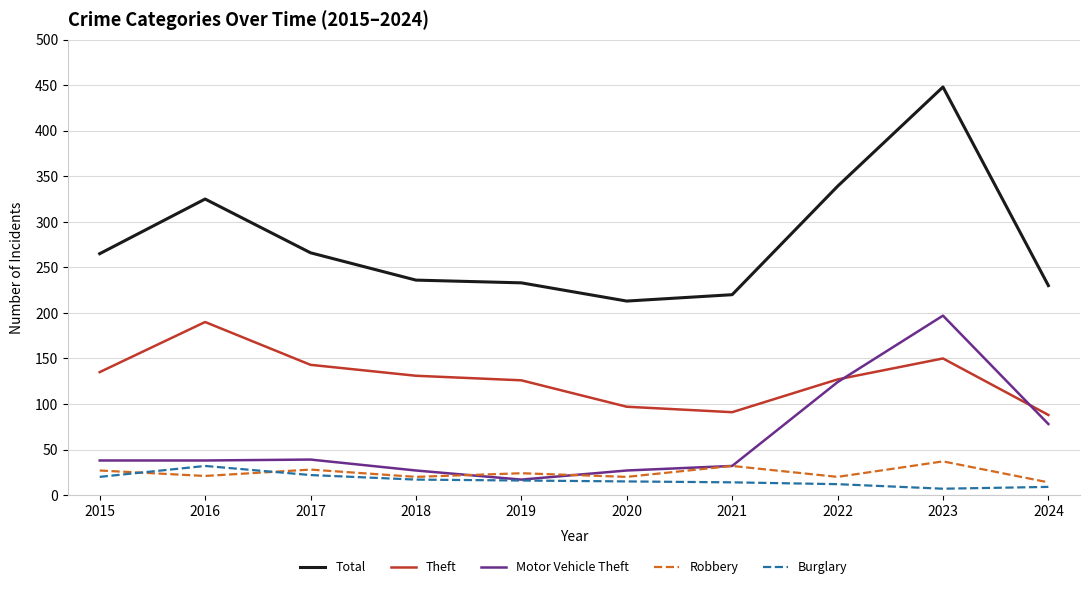

Which category has the highest value across all series?

2023